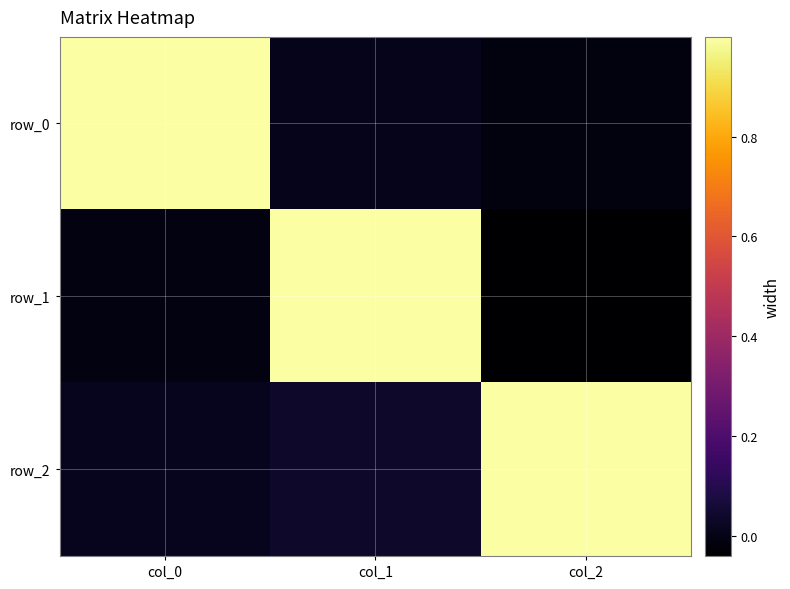

What is the difference between the maximum and minimum values in the row_1 series?

1.0